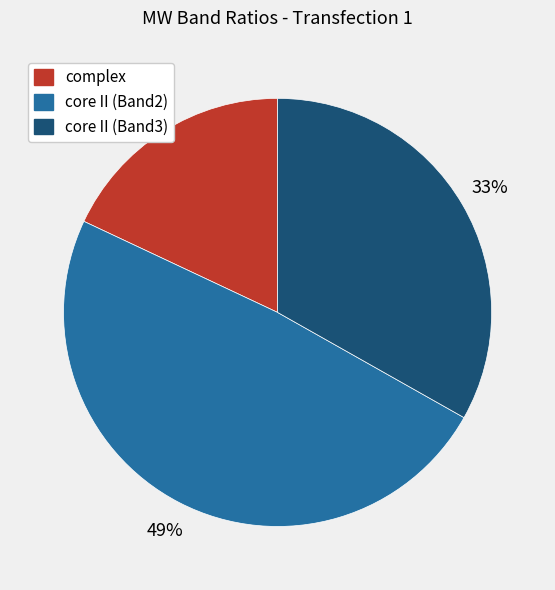

Which slice is the smallest?

complex